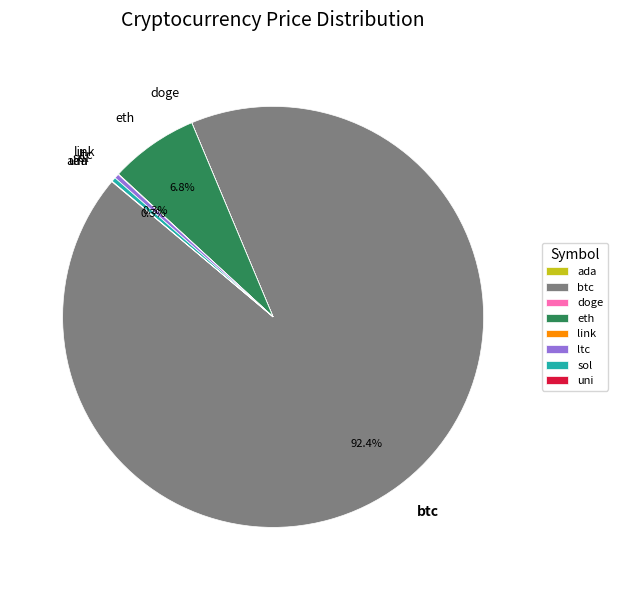

Between btc and sol, which is larger?

btc